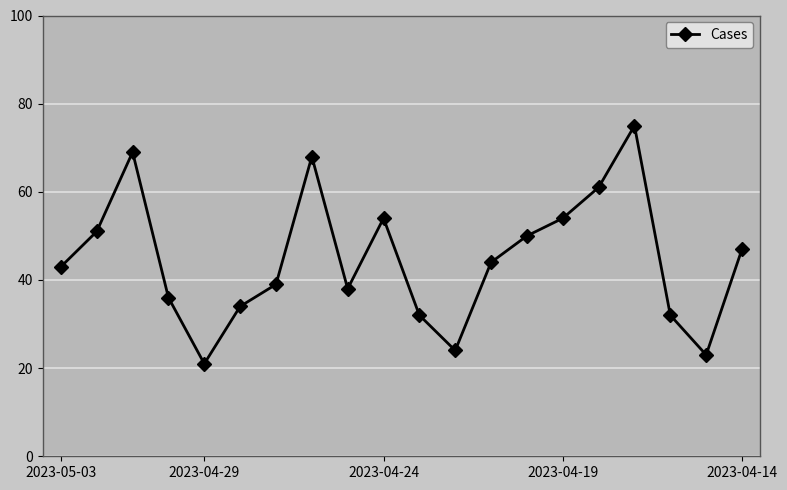

How many points are higher than both their immediate neighbors (excluding endpoints)?

4